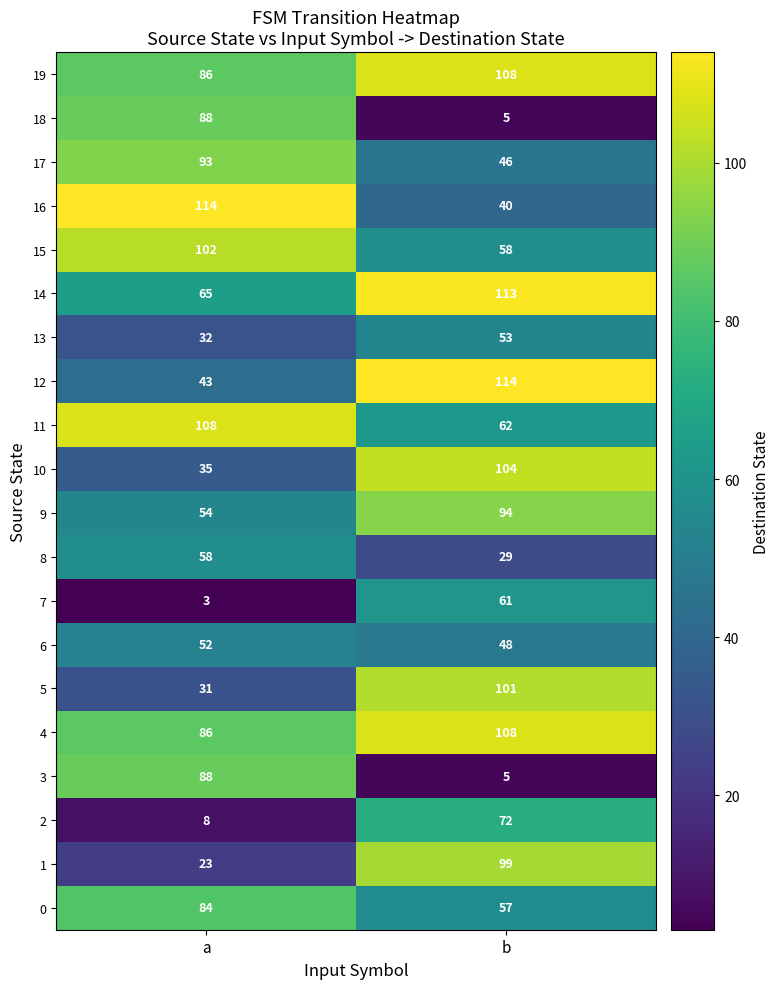

What is the total value across all series at a?

1253